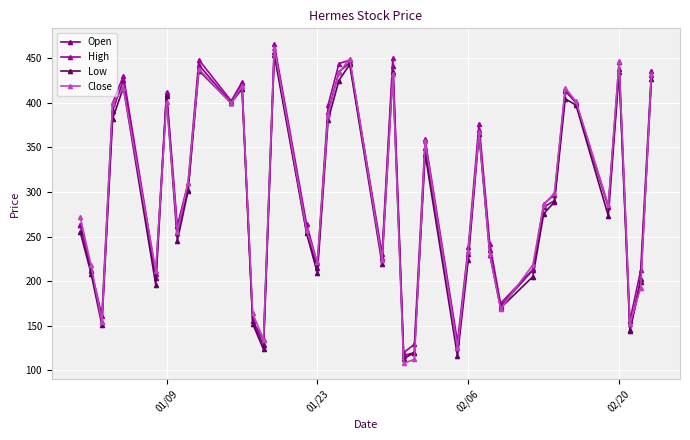

In Low, how many points are higher than both neighbors (excluding endpoints)?

11